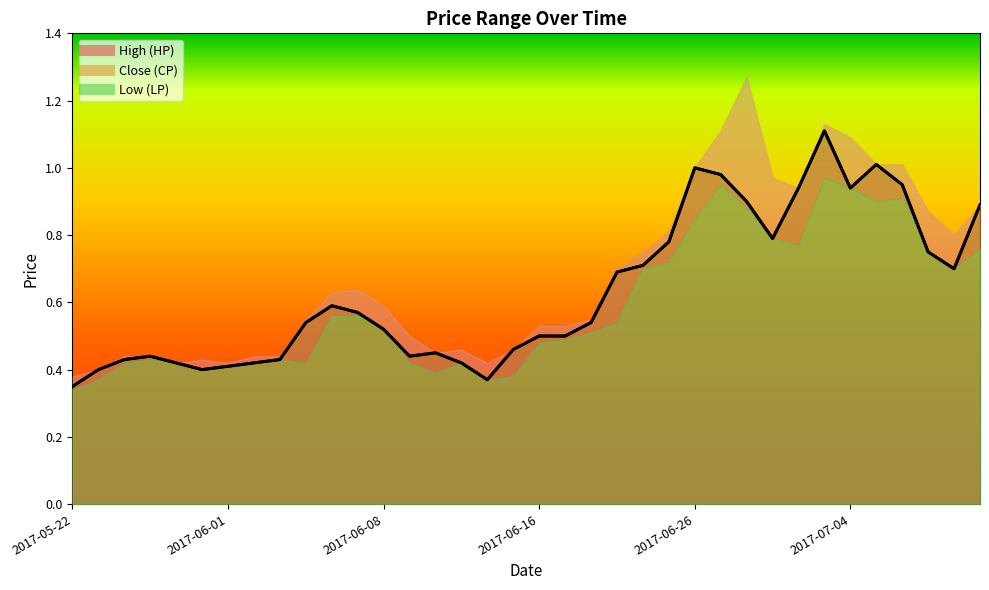

What is the average value of the HP series?

0.7